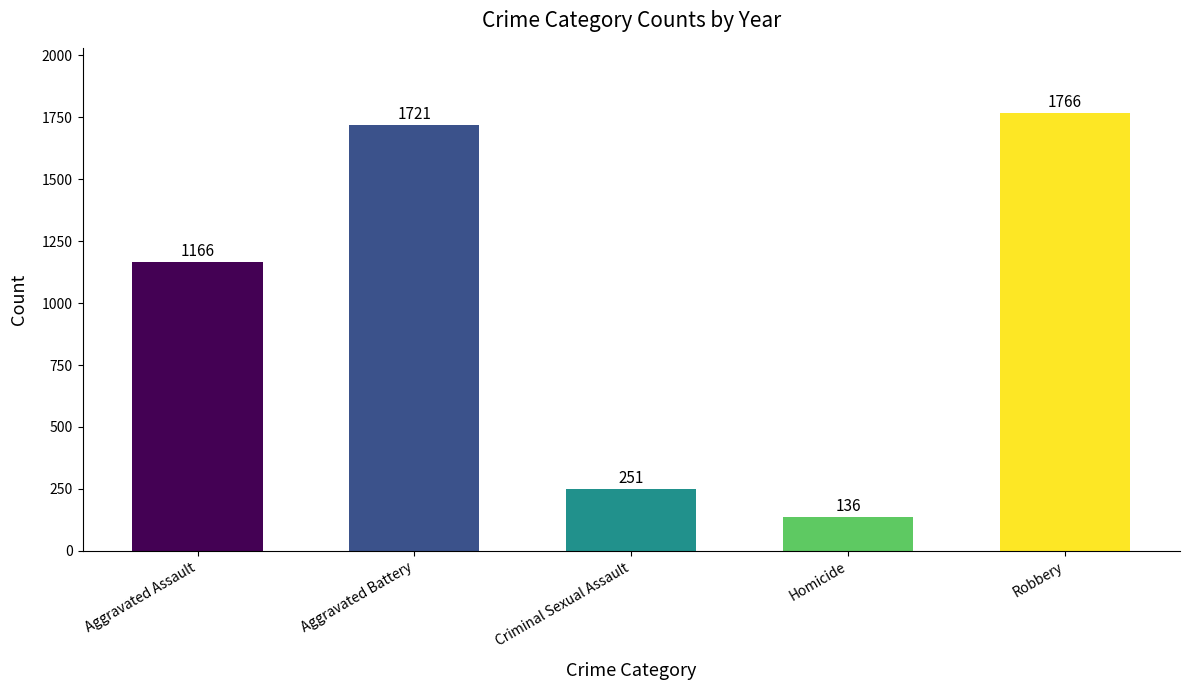

What is the average value?

1008